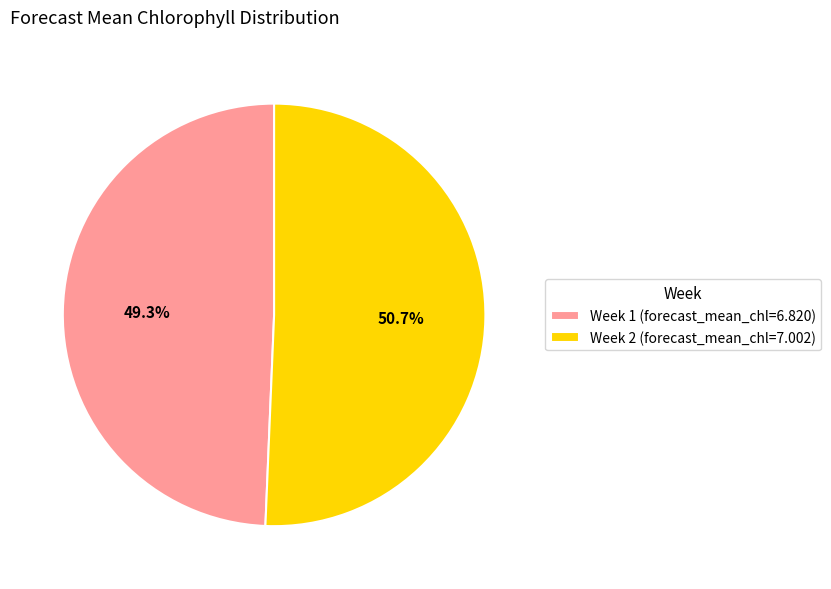

Which category has the biggest portion of the pie?

Week 2